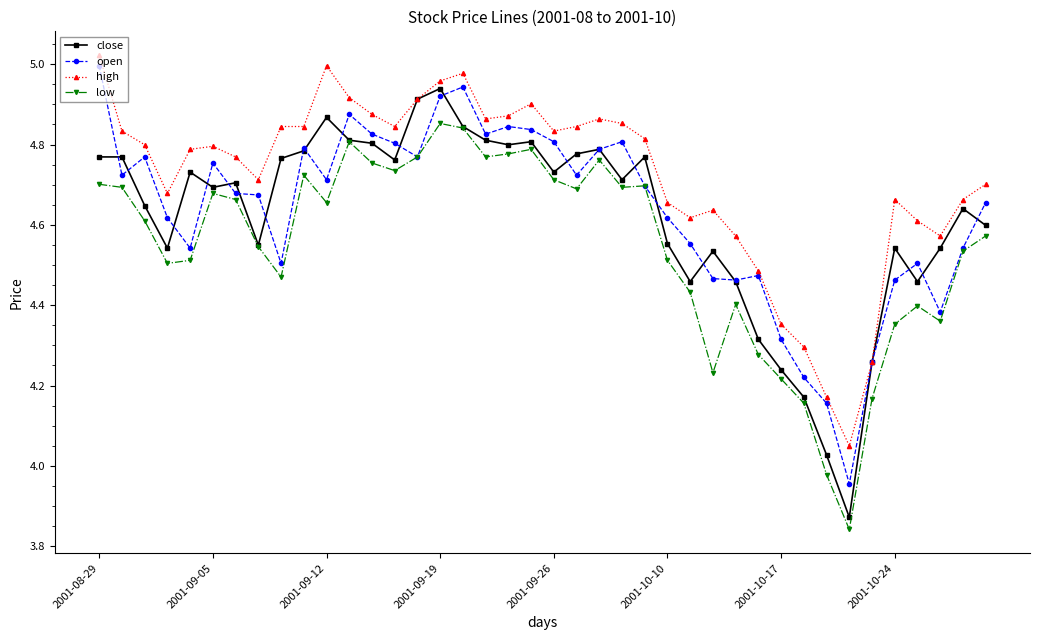

Does the chart have visible grid lines?

No